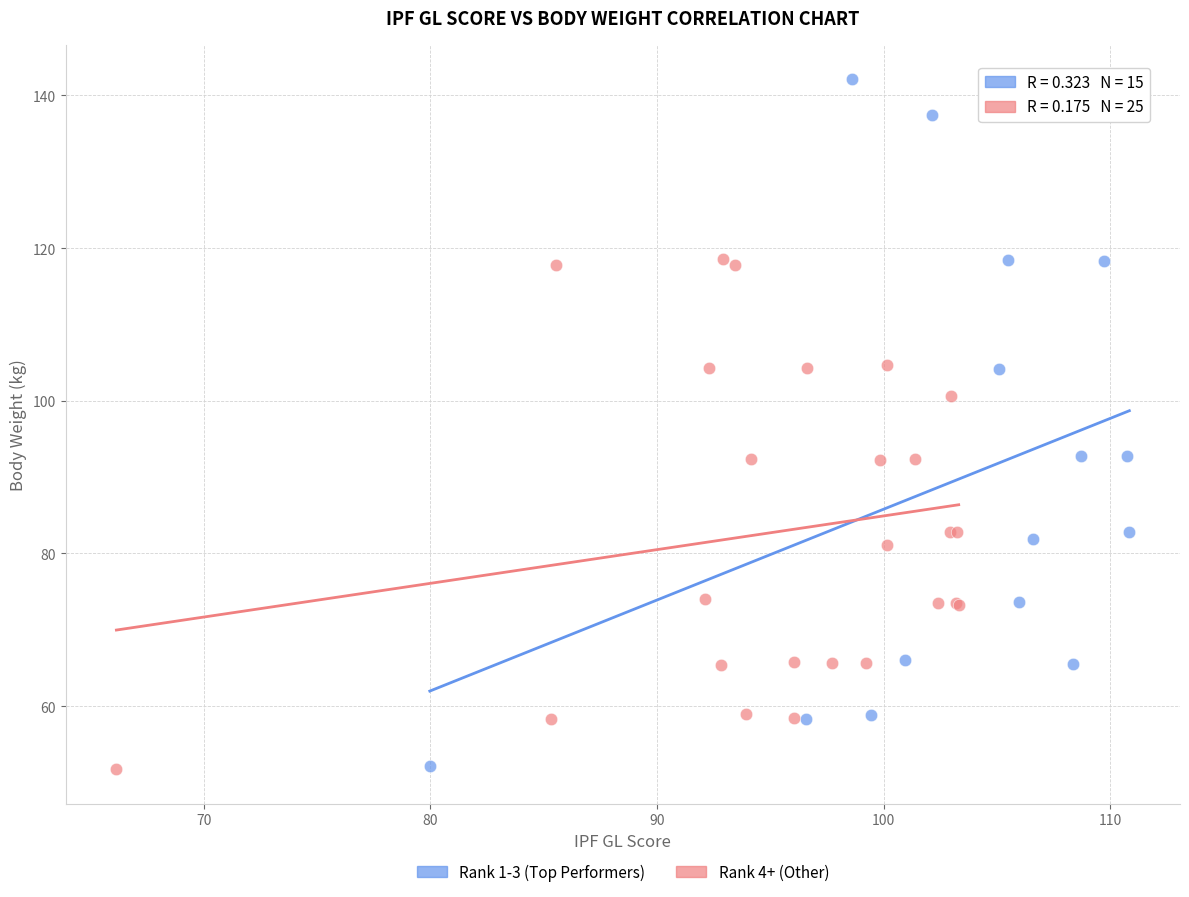

Which series has the widest spread of Y values?

Rank 1-3 (Top Performers)